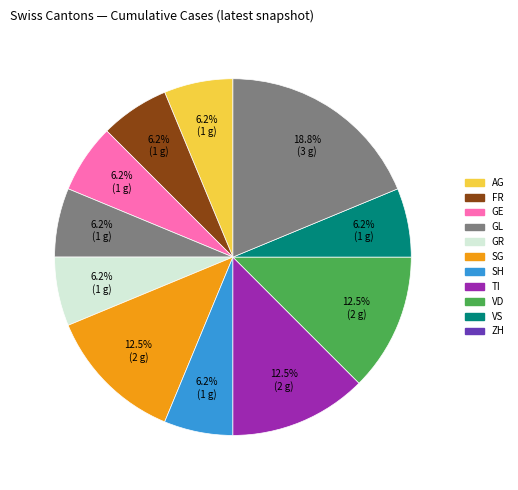

How many segments does this pie chart have?

11